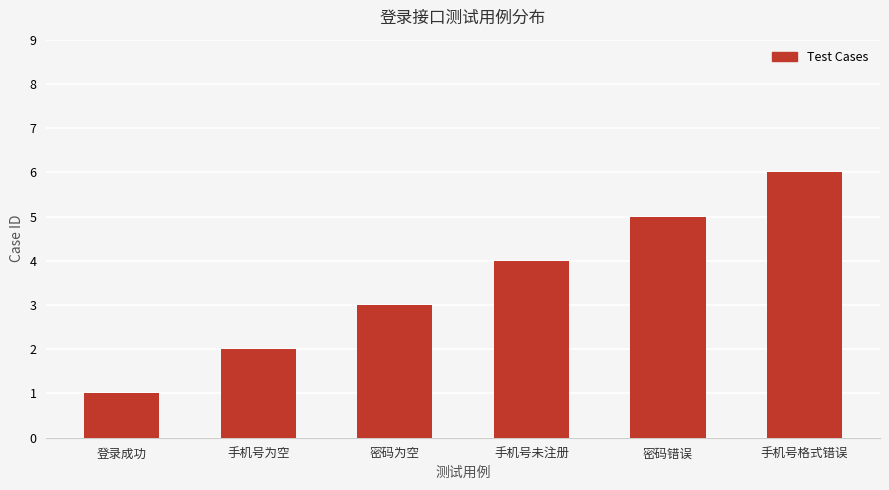

Reading left to right, what are all the values shown in this chart?

登录成功=1	手机号为空=2	密码为空=3	手机号未注册=4	密码错误=5	手机号格式错误=6